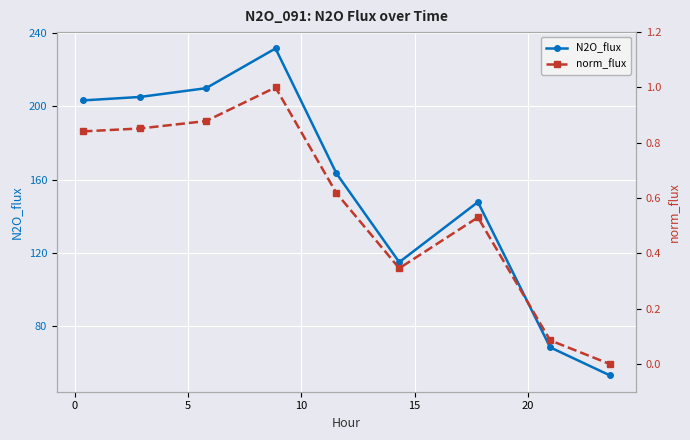

What is the difference between the maximum and second lowest values in the norm_flux series?

0.9